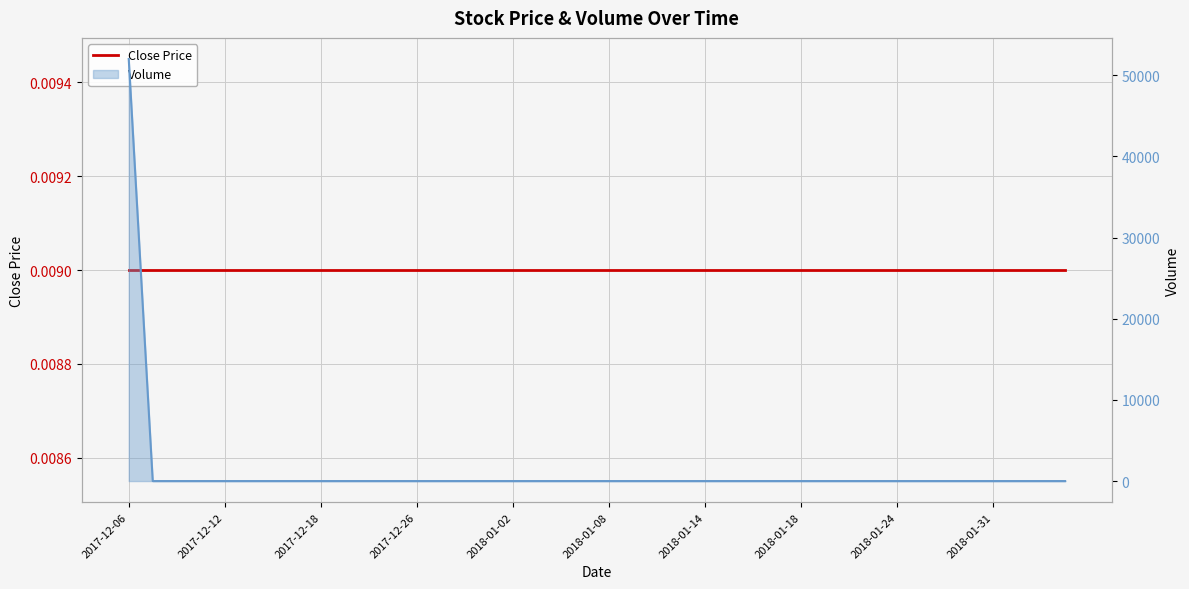

How many data points are above 0?

1